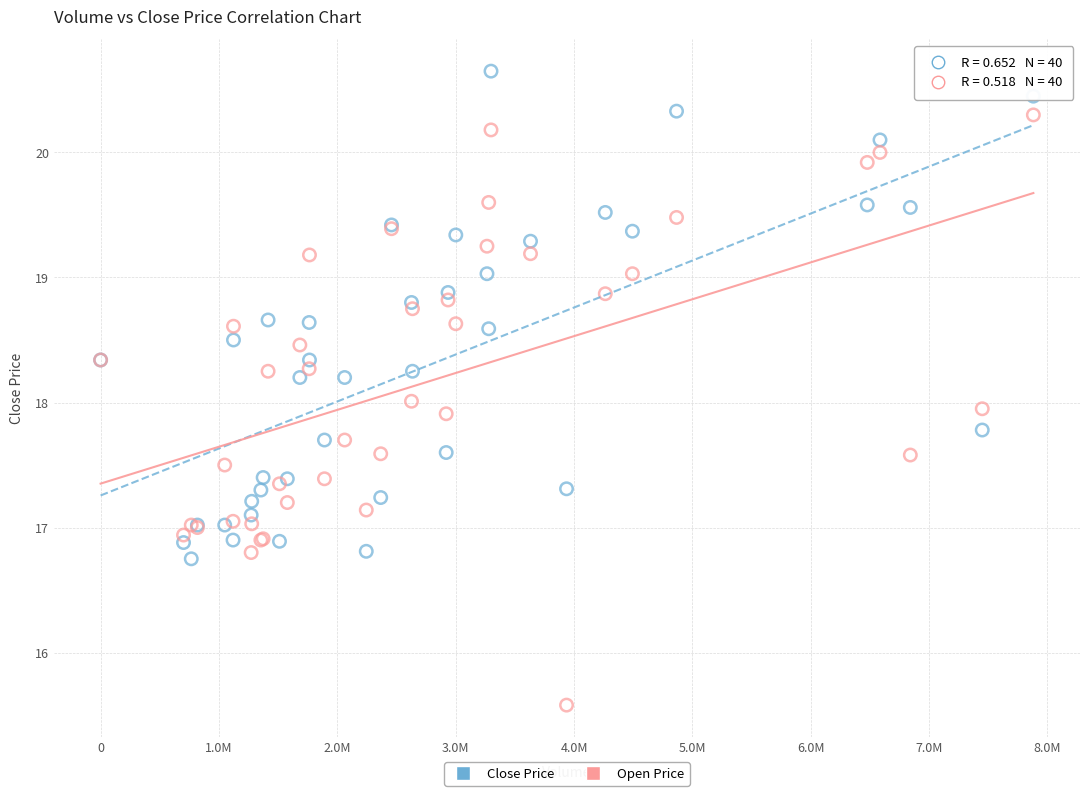

Which series contains the highest Y value?

Close Price